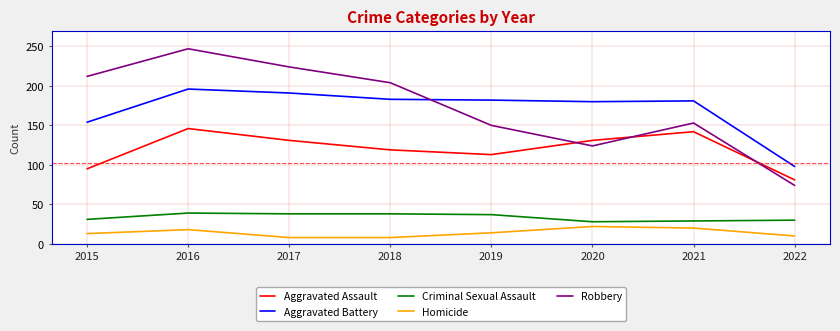

At how many categories does at least one series exceed 42?

8